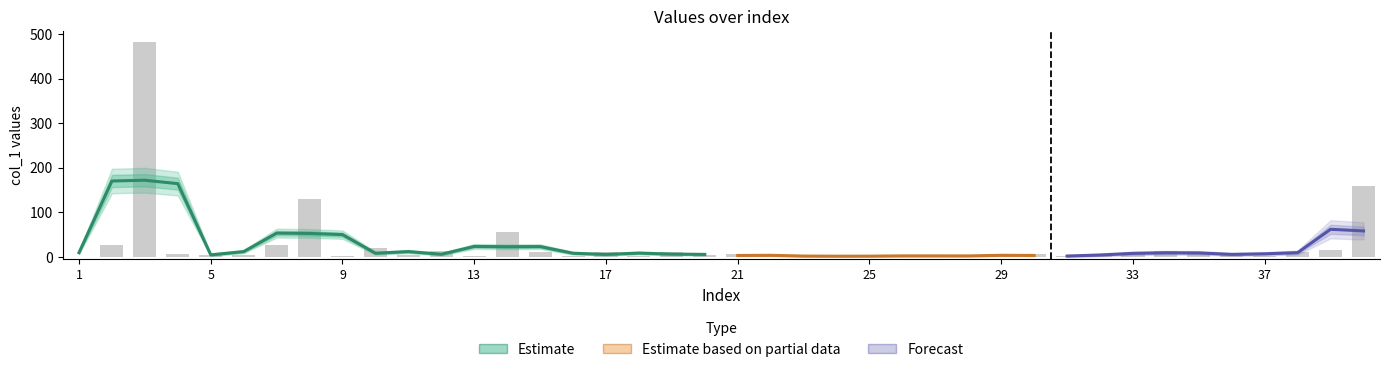

How many bars are there in total?

40